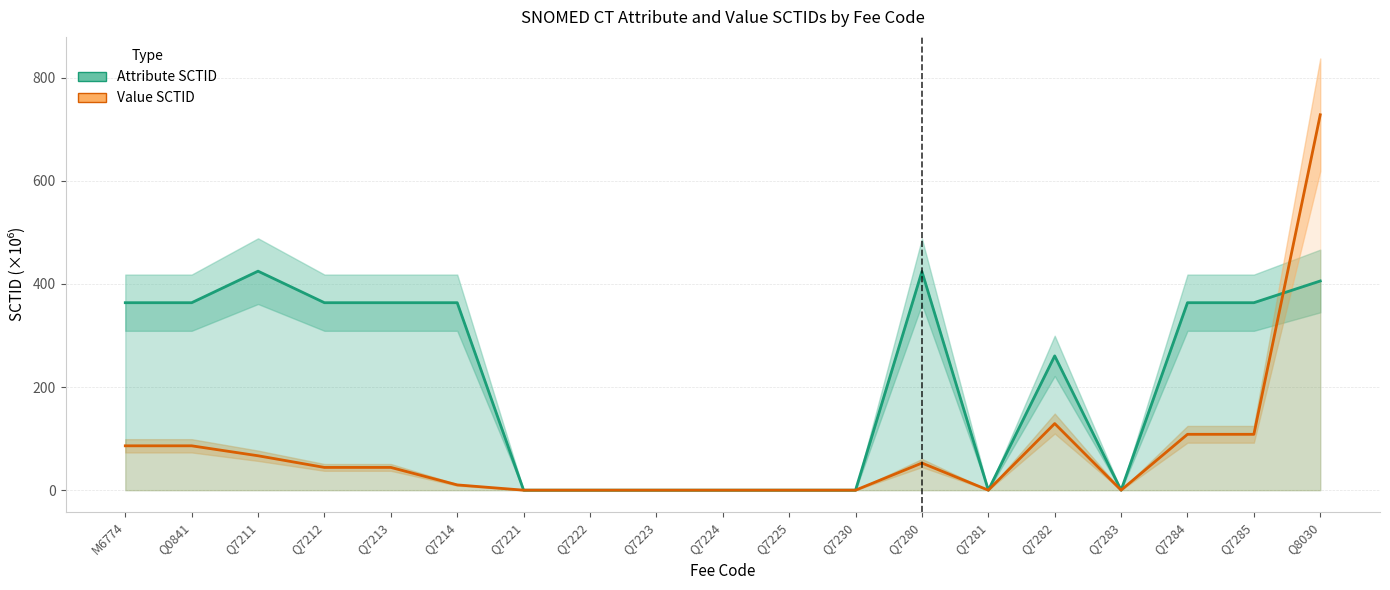

At which category does the chart reach its minimum across all series?

Q7221